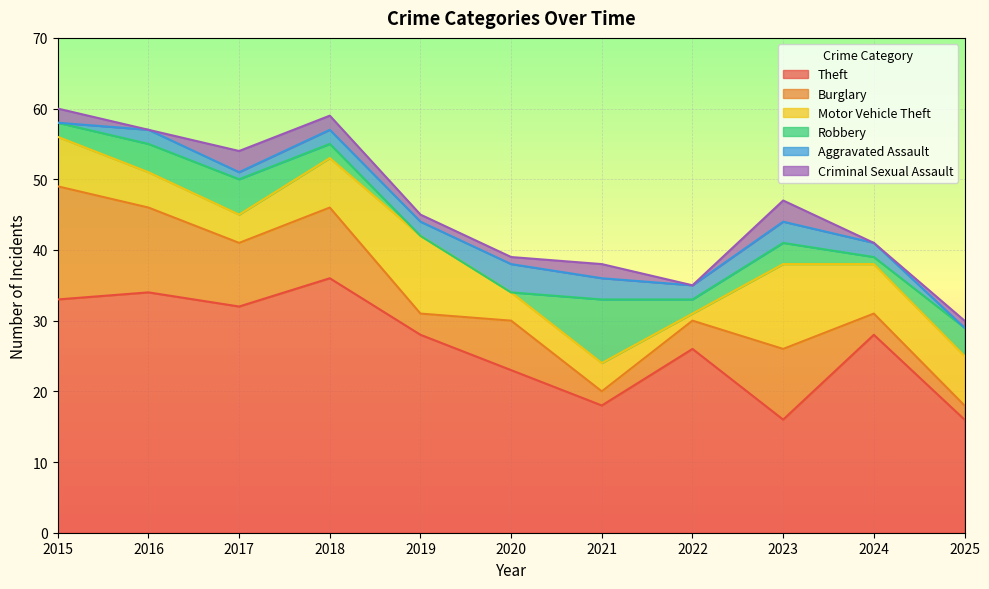

What is the sum of all Motor Vehicle Theft values?

69